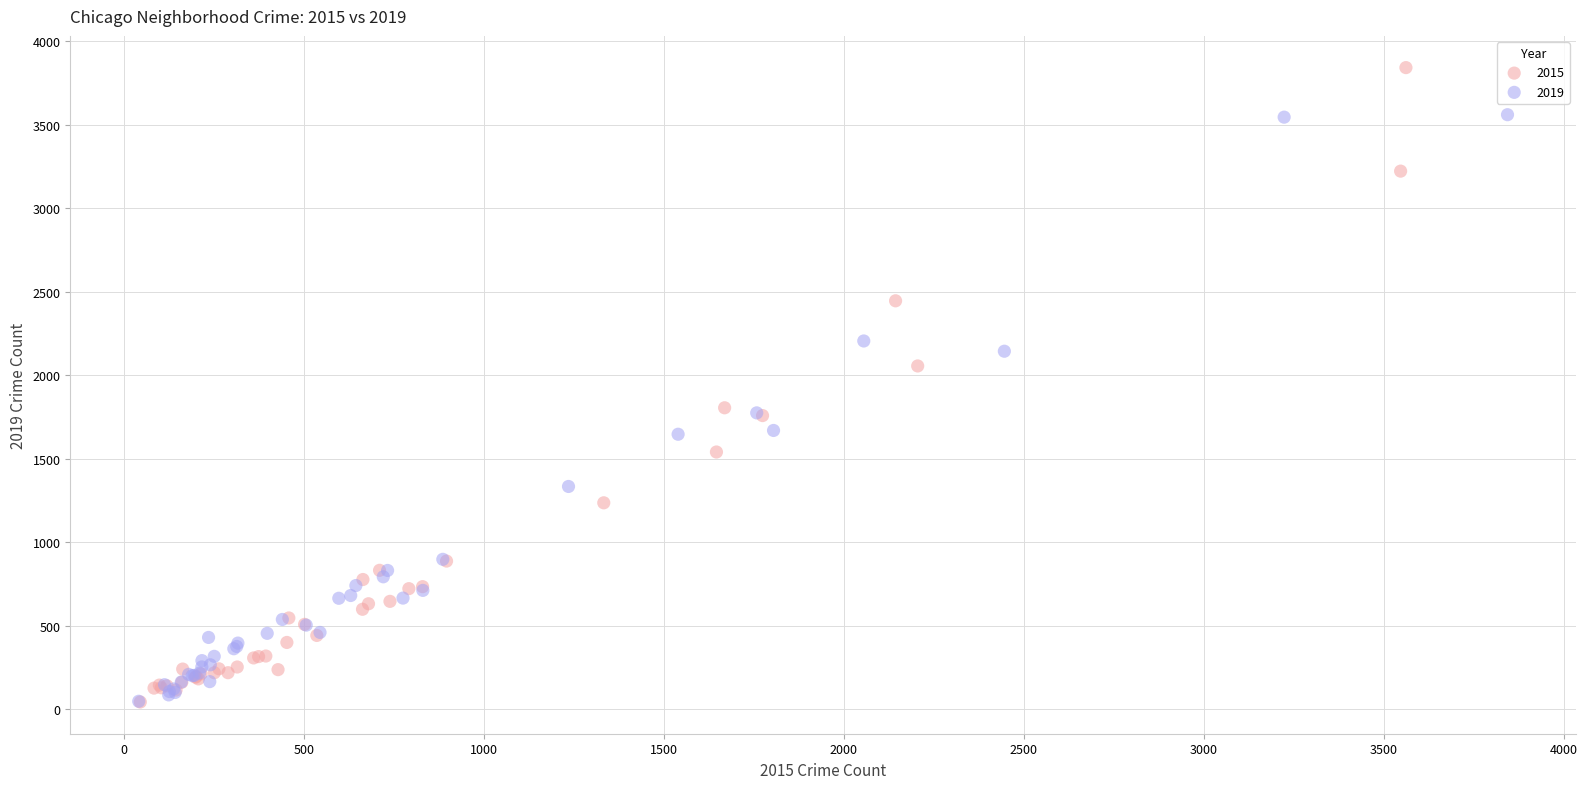

Which series reaches the maximum Y coordinate?

2015